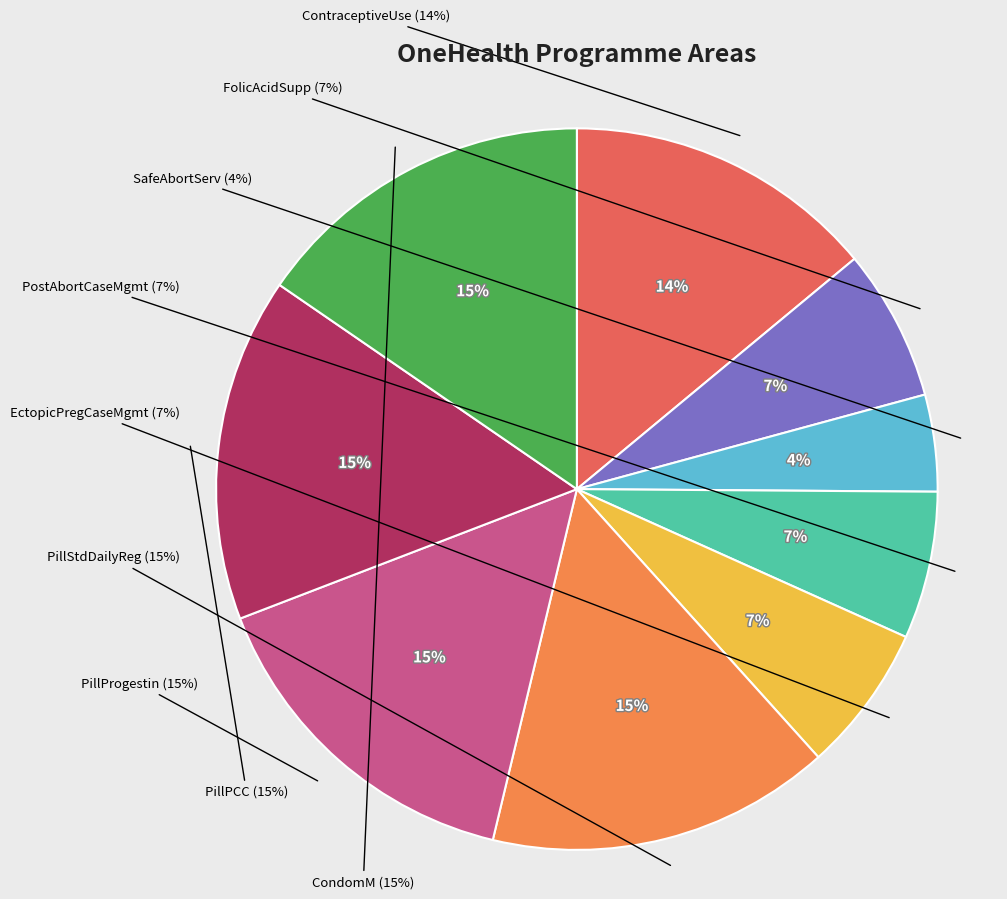

To the nearest percent, what is the difference between the PostAbortCaseMgmt and PillStdDailyReg slice percentages?

9%